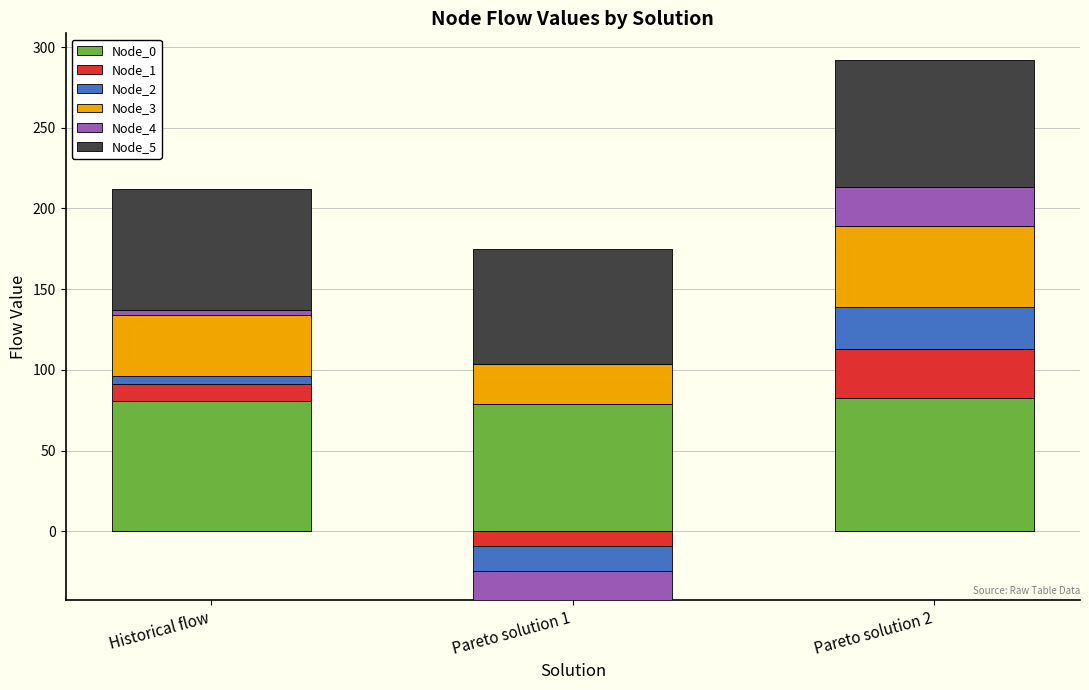

What is the highest value of the Node_4 series?

24.6